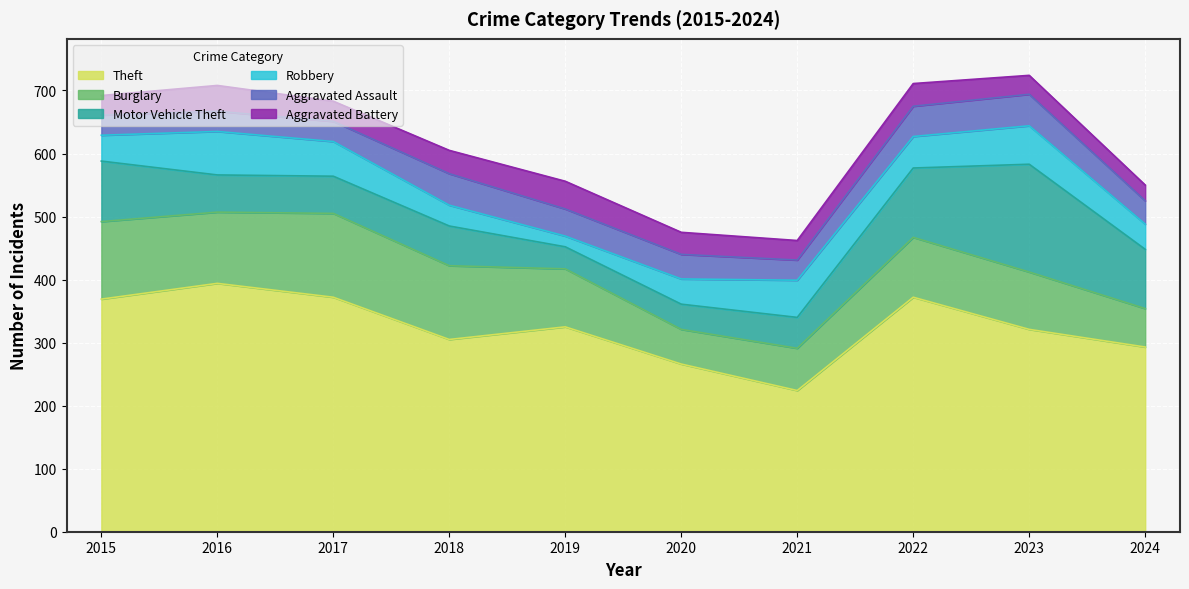

Count the number of data series in this chart.

6